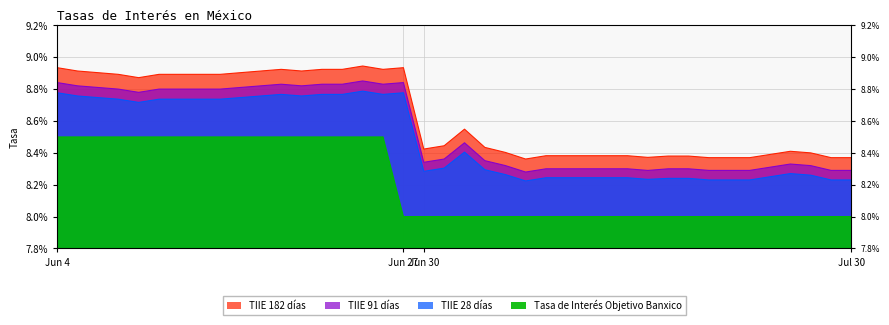

True or false: TIIE 28 días has a value of 0.0 at 2025-06-09.

False